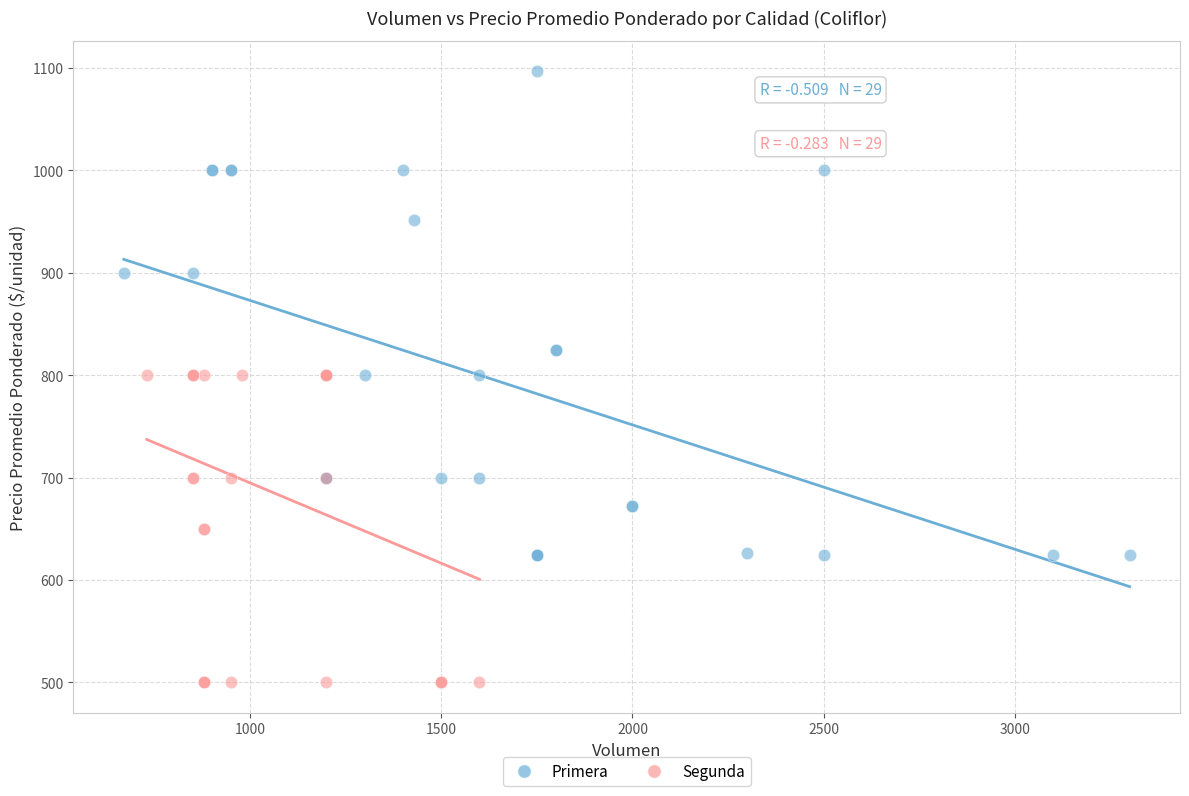

Which series has the largest Y range (max minus min)?

Primera